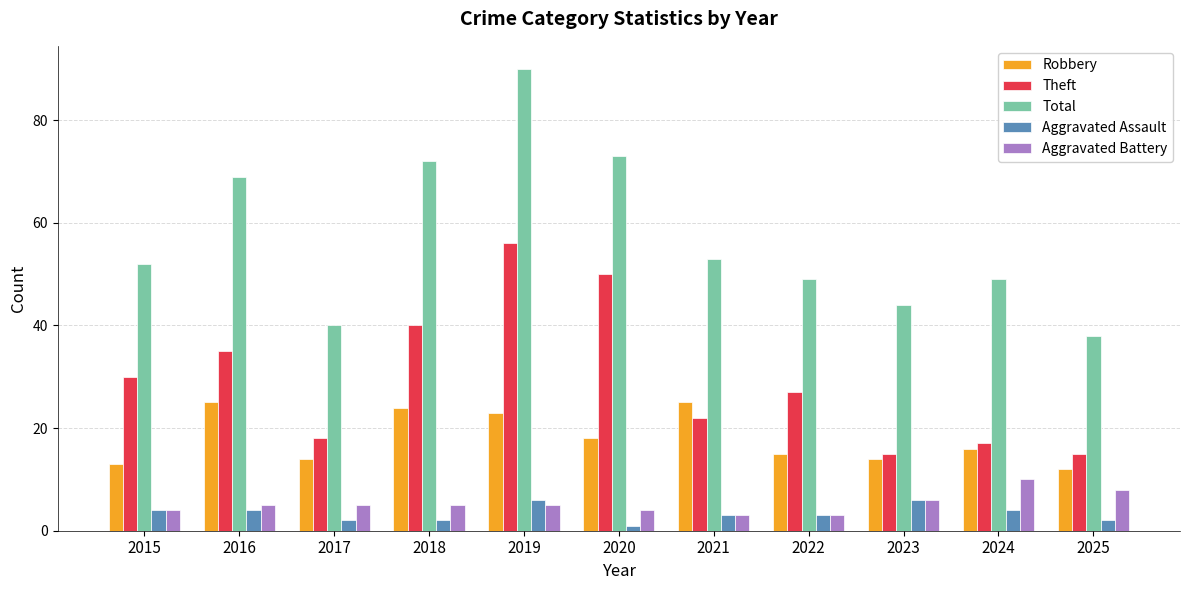

How many distinct data groups are displayed?

5